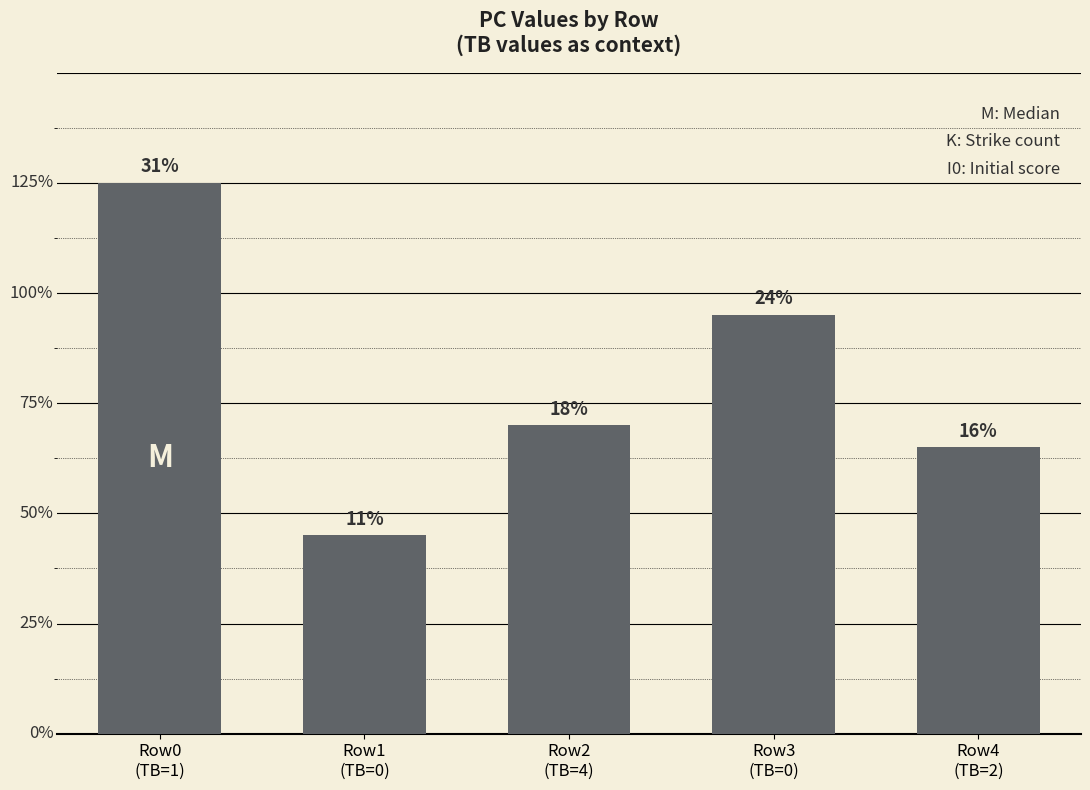

How many bars are there in total?

5